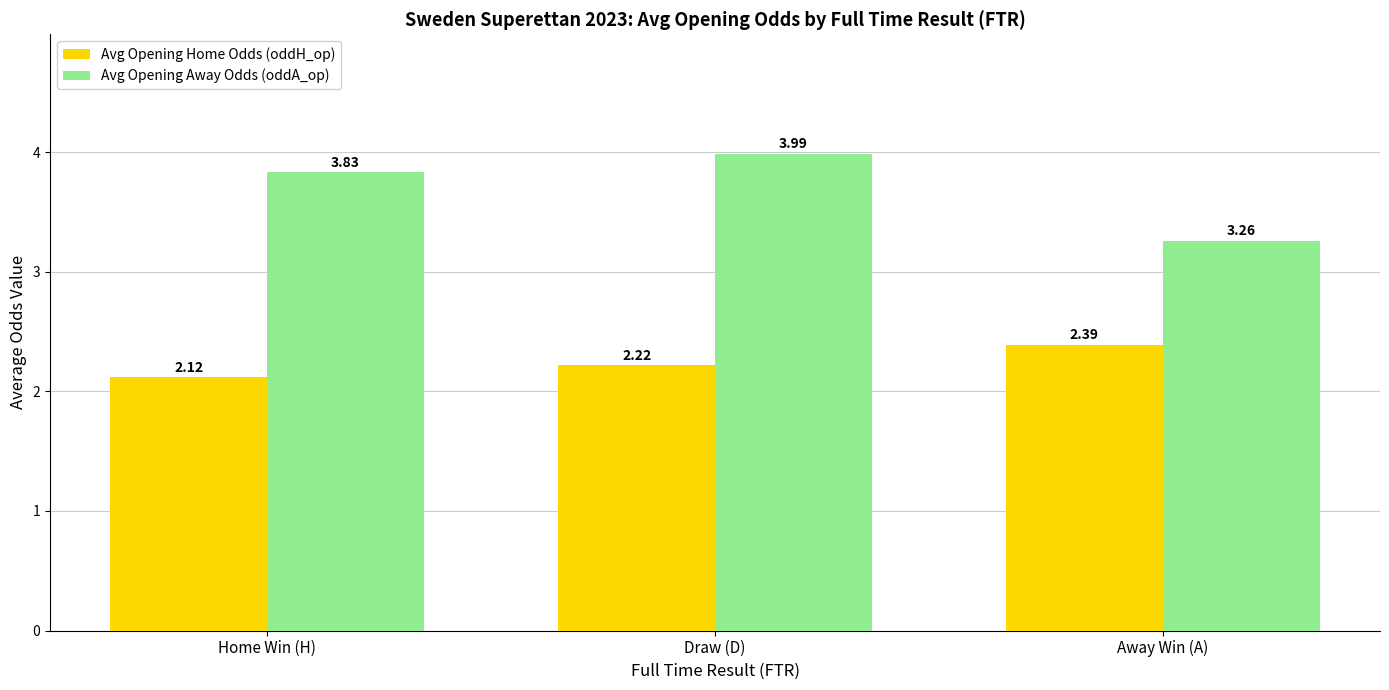

What is the sum of all Avg Opening Home Odds (oddH_op) values?

6.7